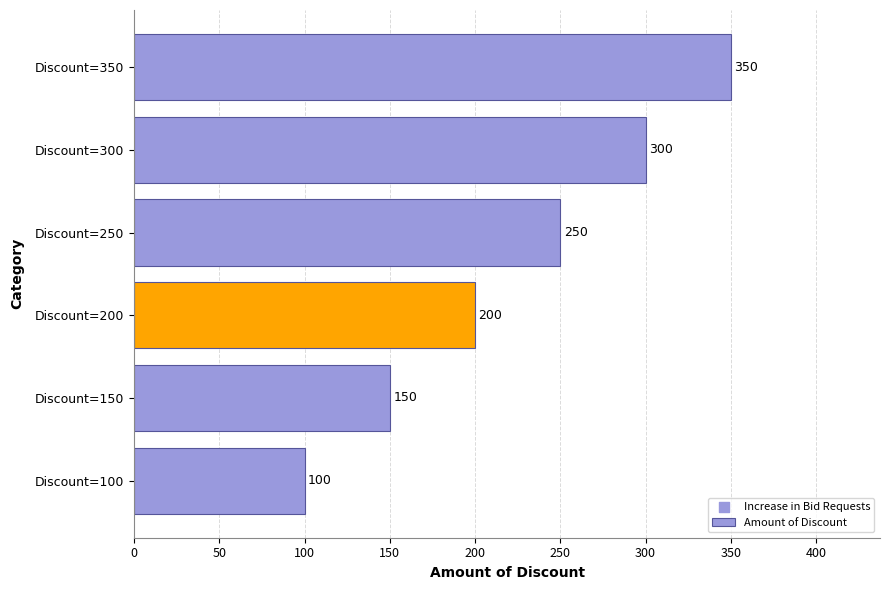

Which has a higher value, Discount=200 or Discount=150?

Discount=200